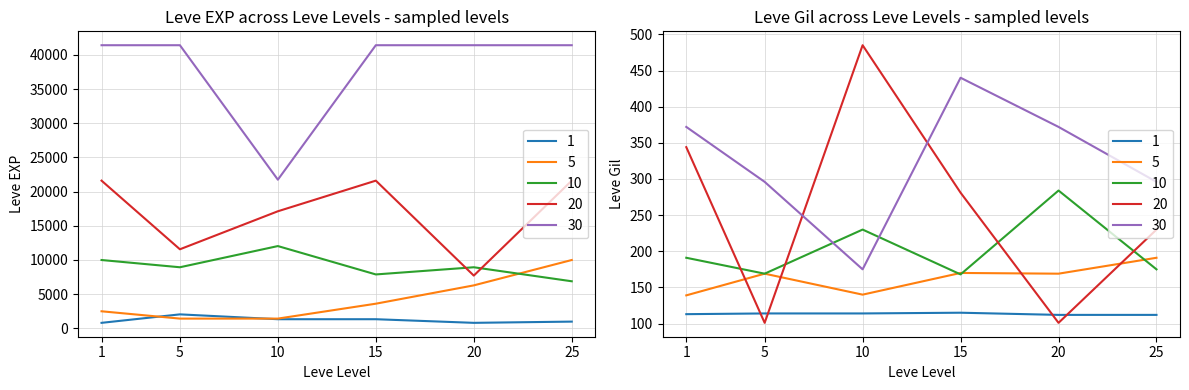

True or false: 20 and 30 cross at least once.

False